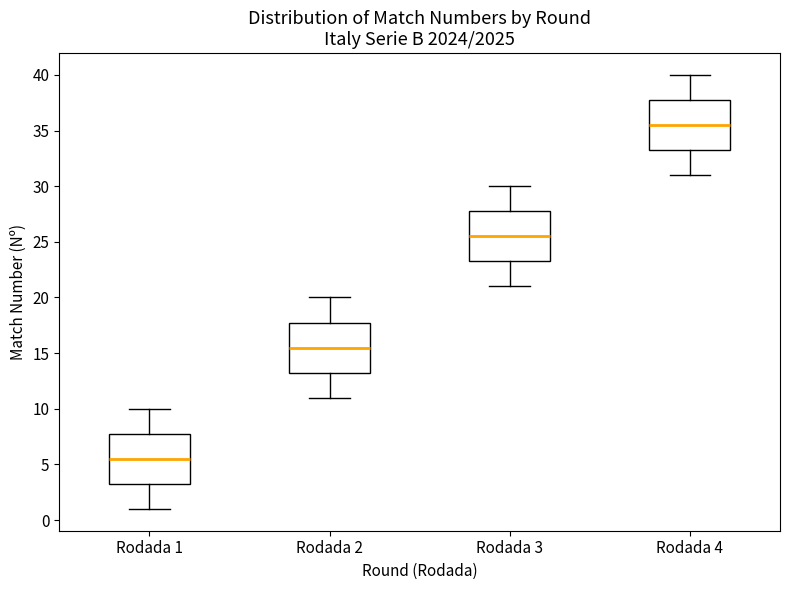

Reading left to right, transcribe this box plot: for each box, give where its median line is, the range the box spans, and where its two whiskers end, as read against the y-axis. The values are not printed on the chart, so give them approximately, as read against the axis.

Rodada 1: median 5.5, box 3.5 to 8.0, whiskers 1.0 to 10.0
Rodada 2: median 15.5, box 13.5 to 18.0, whiskers 11.0 to 20.0
Rodada 3: median 25.5, box 23.5 to 28.0, whiskers 21.0 to 30.0
Rodada 4: median 35.5, box 33.5 to 38.0, whiskers 31.0 to 40.0